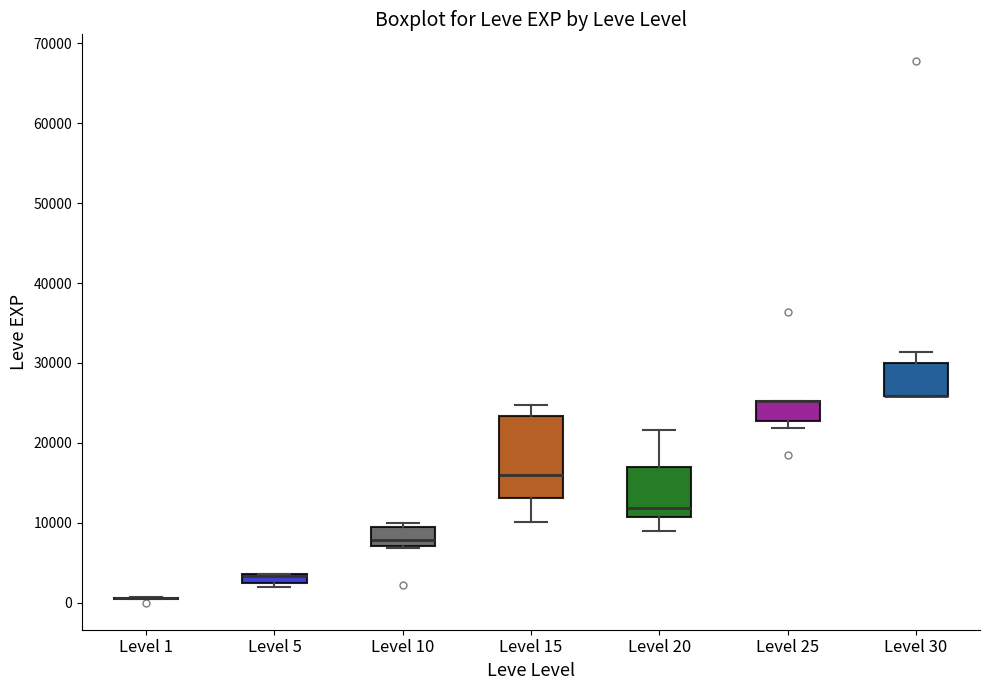

Where is the lower edge of the box for Level 15 on the y-axis? The values are not printed on the chart, so give them approximately, as read against the axis.

13000